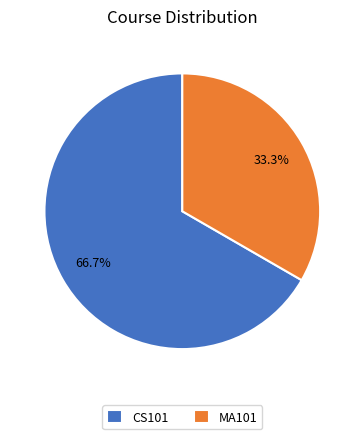

Count the number of slices in the pie.

2